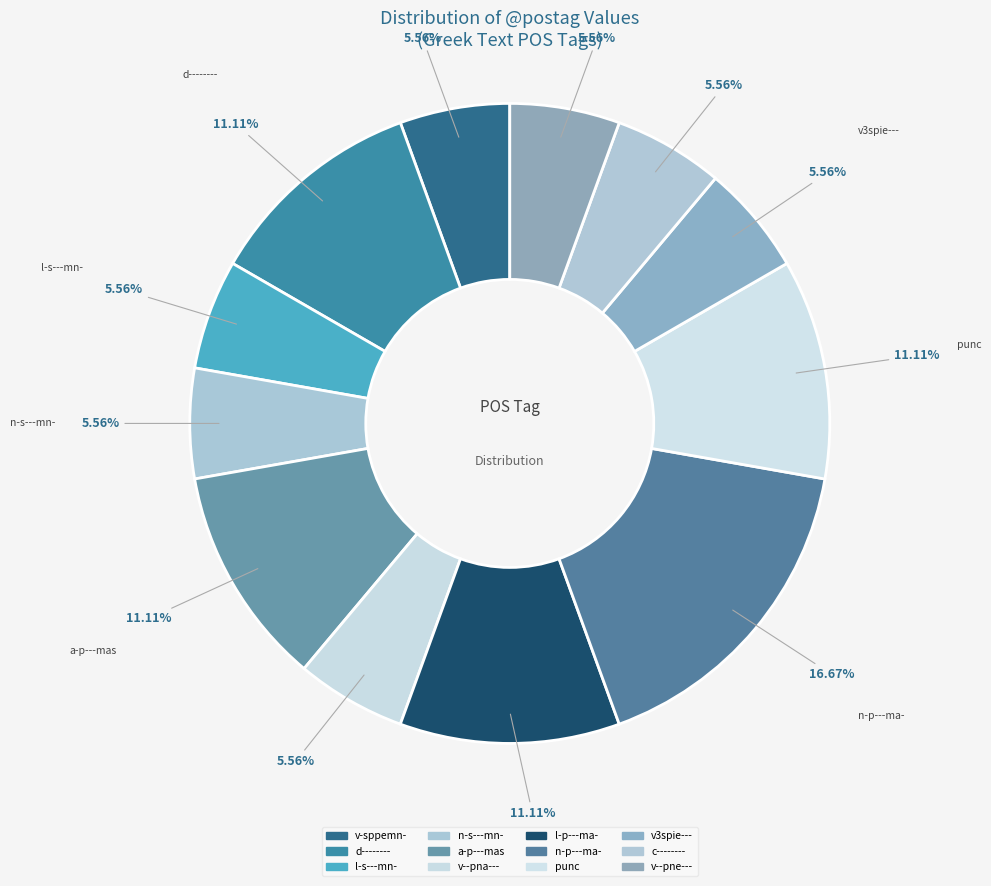

How many segments does this pie chart have?

12